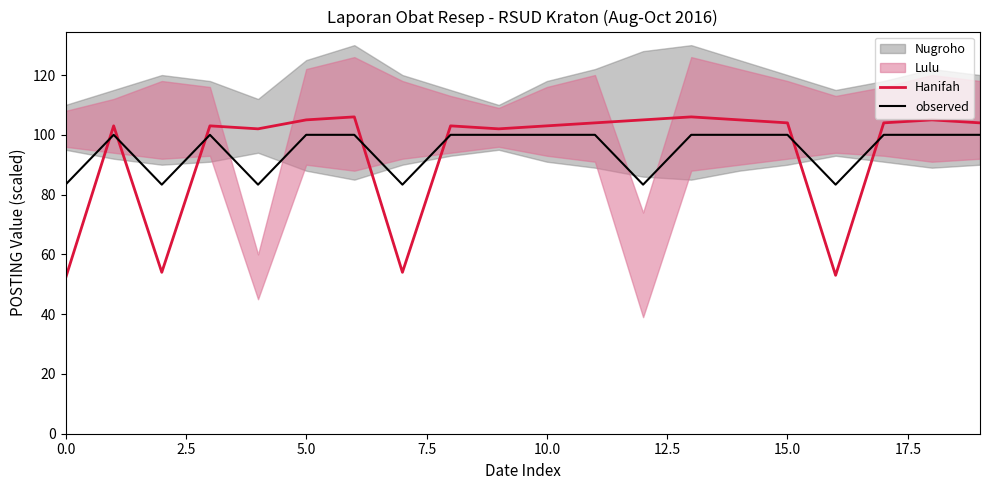

True or false: observed and Hanifah intersect in this chart.

True